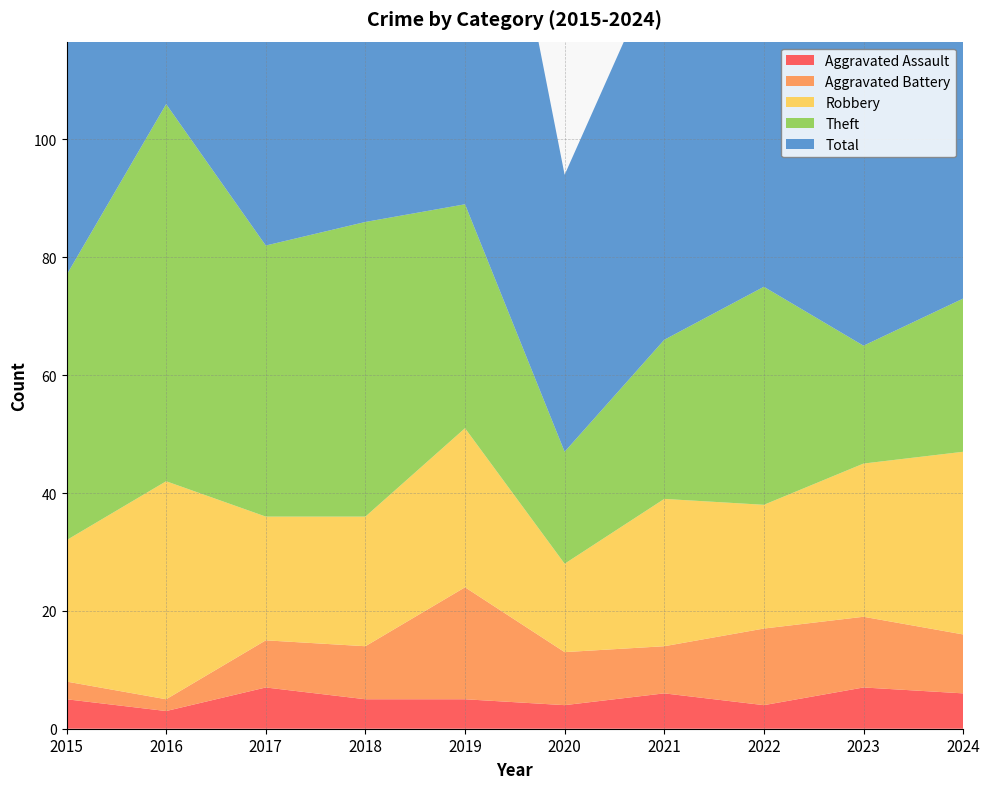

Reading left to right, transcribe all the data shown in this chart.

Aggravated Assault: 2015=5	2016=3	2017=7	2018=5	2019=5	2020=4	2021=6	2022=4	2023=7	2024=6
Aggravated Battery: 2015=3	2016=2	2017=8	2018=9	2019=19	2020=9	2021=8	2022=13	2023=12	2024=10
Robbery: 2015=24	2016=37	2017=21	2018=22	2019=27	2020=15	2021=25	2022=21	2023=26	2024=31
Theft: 2015=45	2016=64	2017=46	2018=50	2019=38	2020=19	2021=27	2022=37	2023=20	2024=26
Total: 2015=77	2016=106	2017=82	2018=88	2019=91	2020=47	2021=66	2022=77	2023=67	2024=73